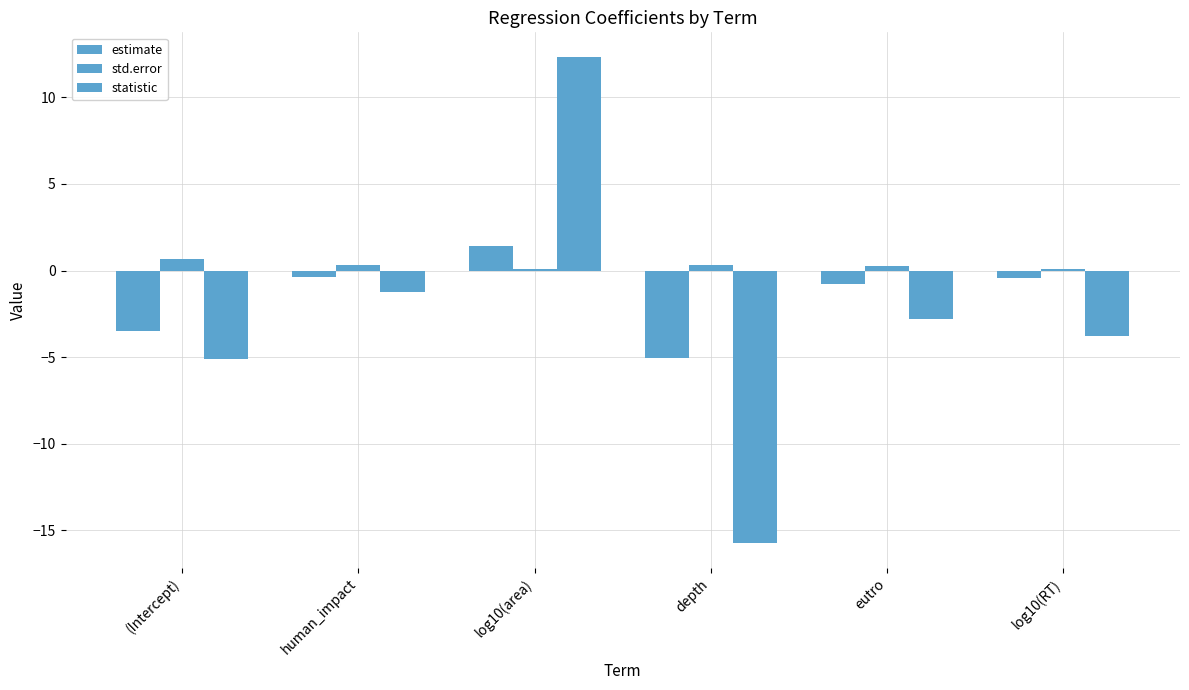

What is the difference between the std.error values at human_impact and log10(RT)?

0.2